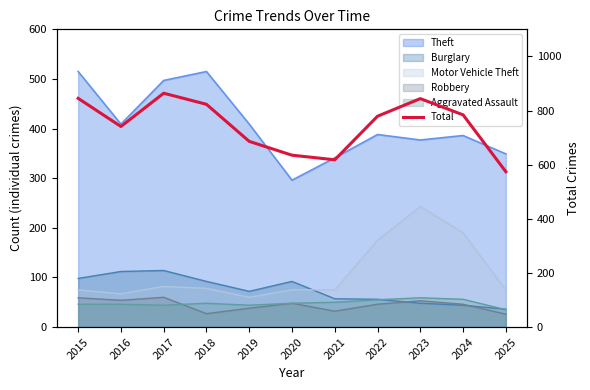

What is the change in value from 2015 to 2016?

-104